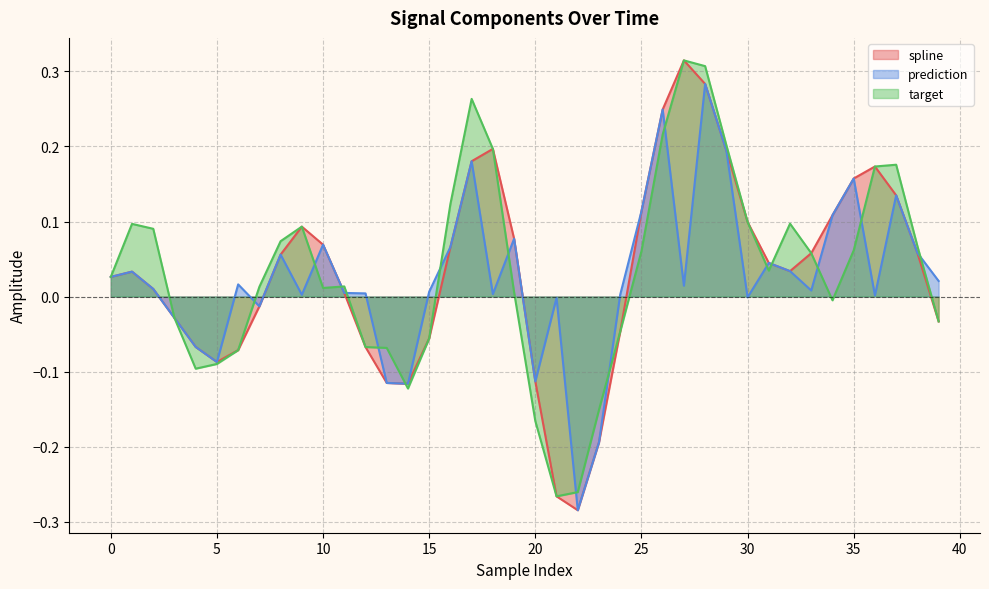

How many lines are shown in the chart?

3